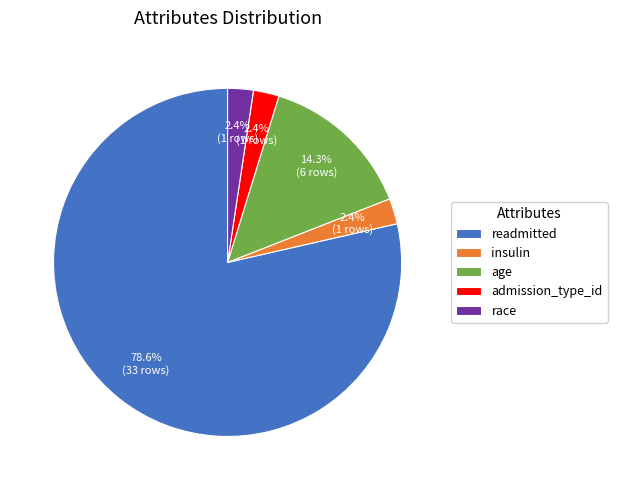

To the nearest percent, what percentage of the pie is readmitted?

79%